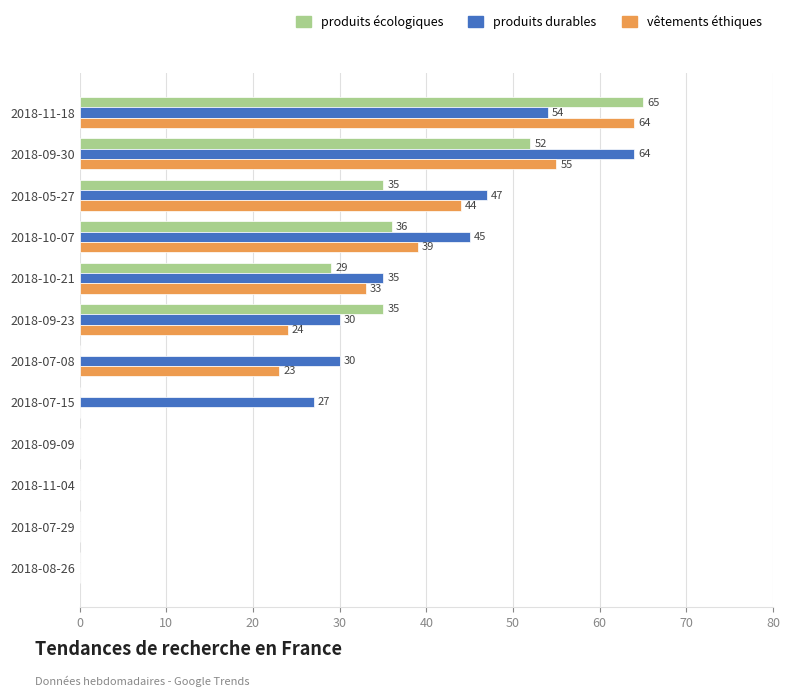

What is the sum of all vêtements éthiques values?

282